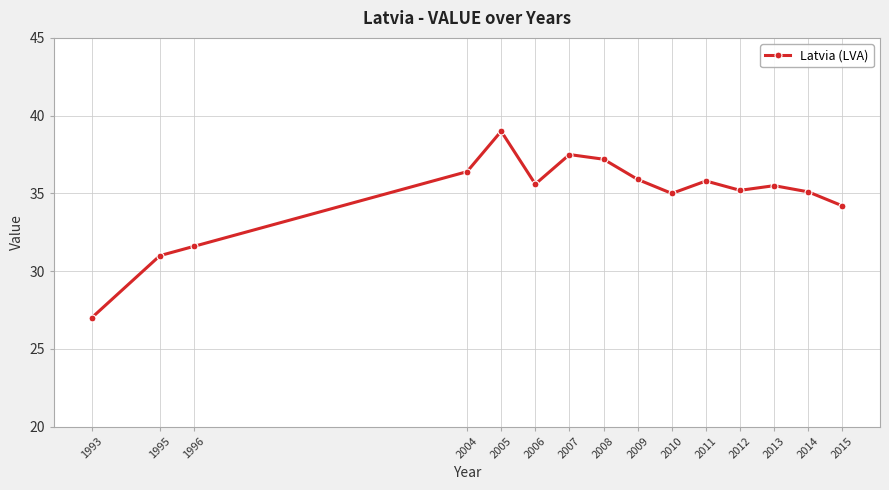

How many series are shown in this chart?

1